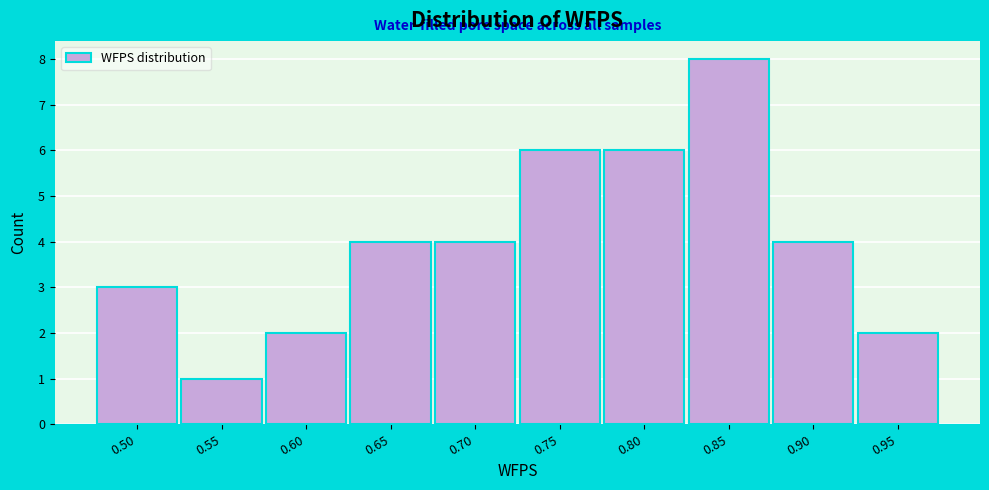

Reading left to right, what are all the values shown in this chart?

0.50=3	0.55=1	0.60=2	0.65=4	0.70=4	0.75=6	0.80=6	0.85=8	0.90=4	0.95=2